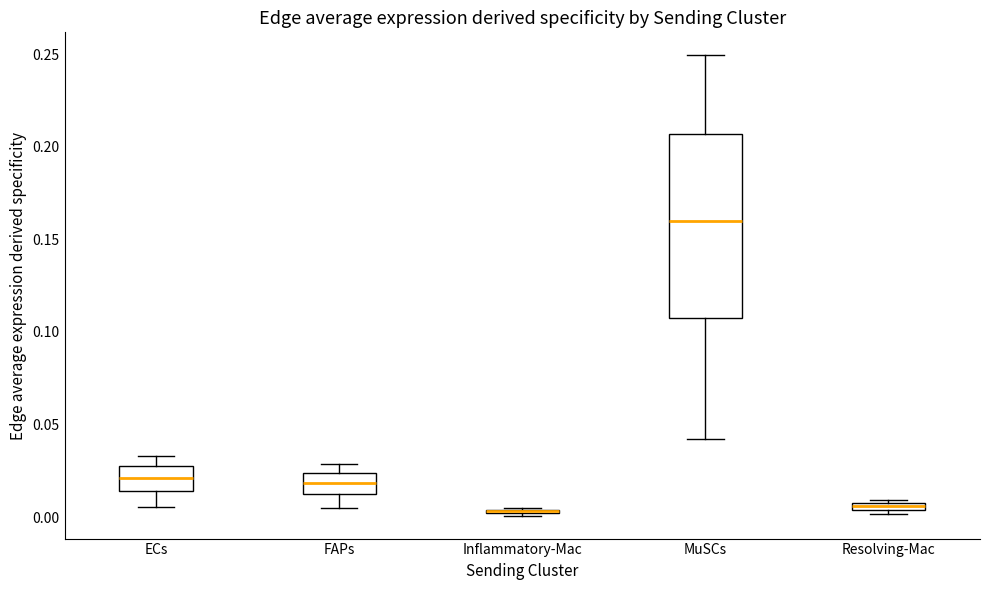

Comparing the boxes themselves (not the whiskers), which one is the tallest?

MuSCs